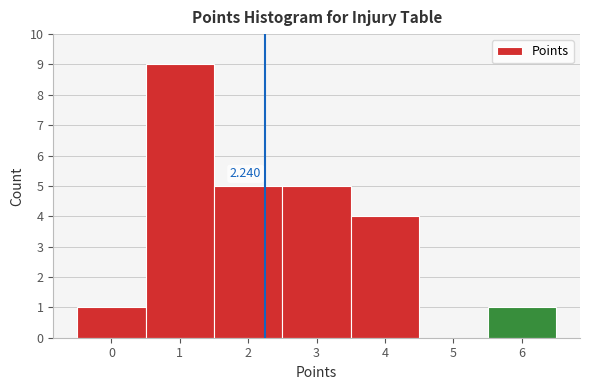

Which range on the x-axis has the tallest bar?

0.5 to 1.5